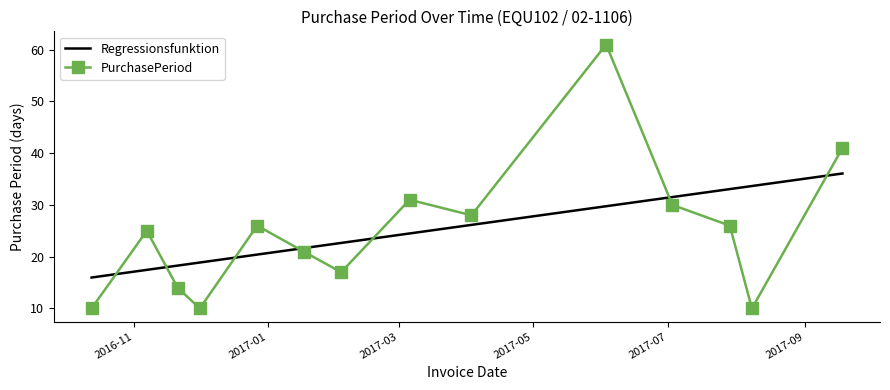

Reading right to left, list all the values displayed in this chart.

Regressionsfunktion: 36.1	33.7	33.1	31.5	29.8	26.1	24.5	22.7	21.7	20.4	18.9	18.3	17.5	16.0
PurchasePeriod: 41.0	10.0	26.0	30.0	61.0	28.0	31.0	17.0	21.0	26.0	10.0	14.0	25.0	10.0